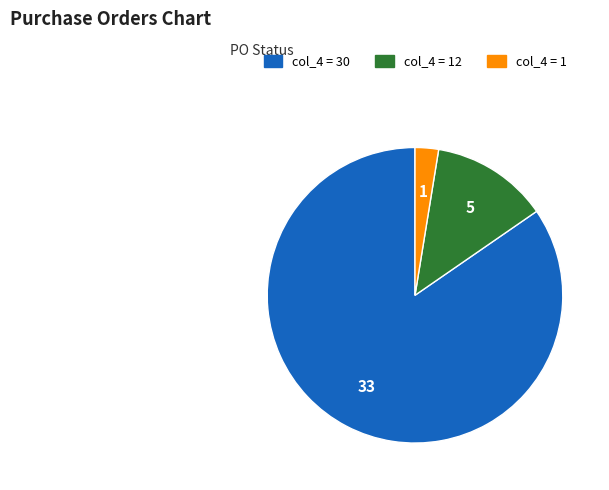

Is there a majority slice in this chart?

Yes